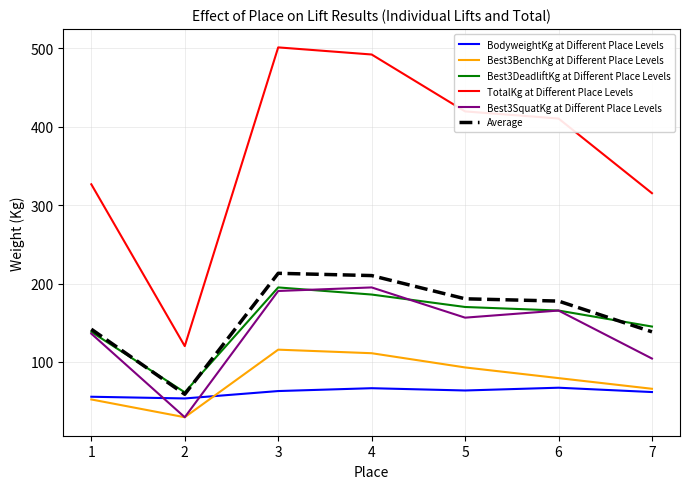

Does the chart display data point markers on the line(s)?

No